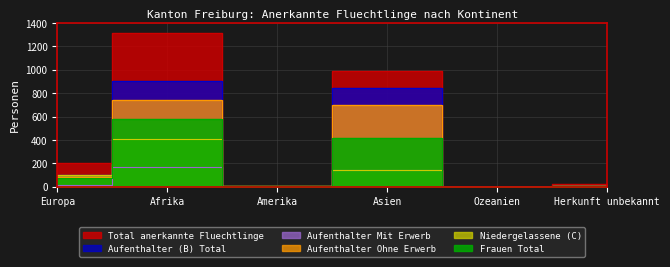

What is the approximate value of Aufenthalter (B) Total at Asien?

844